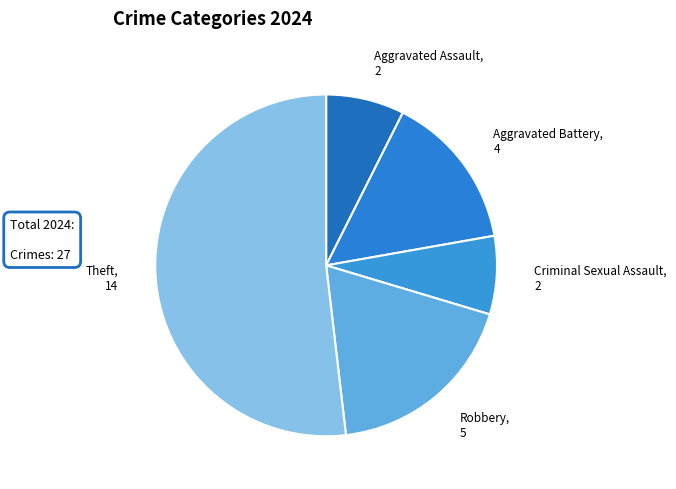

True or false: Theft accounts for 64% of the total.

False